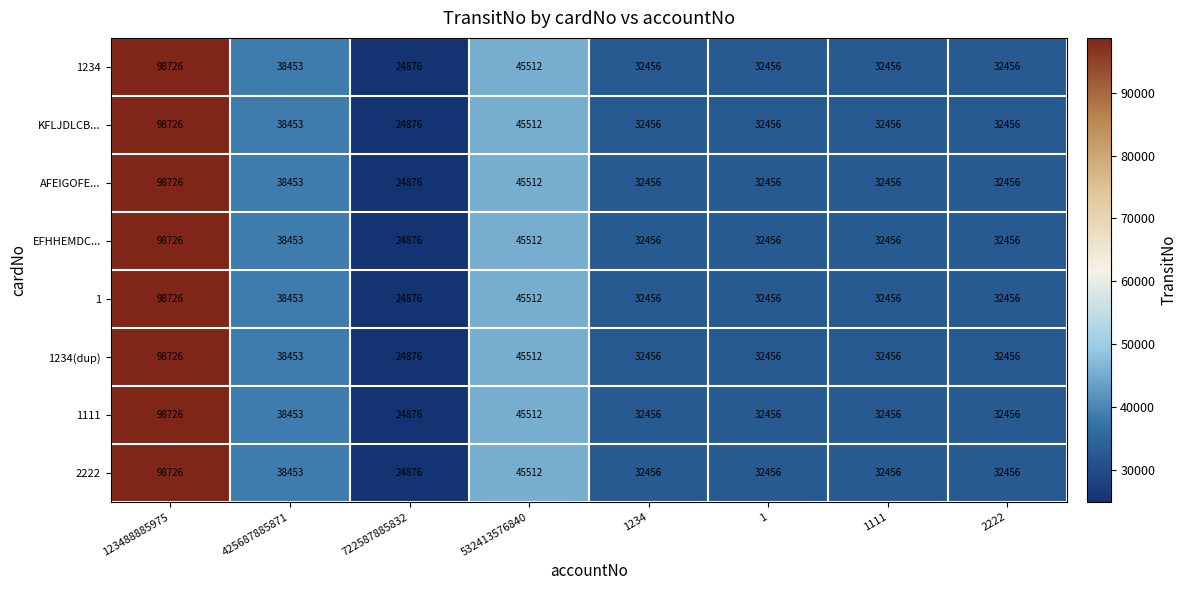

Read the 1234(dup) value at 722587885832.

24876